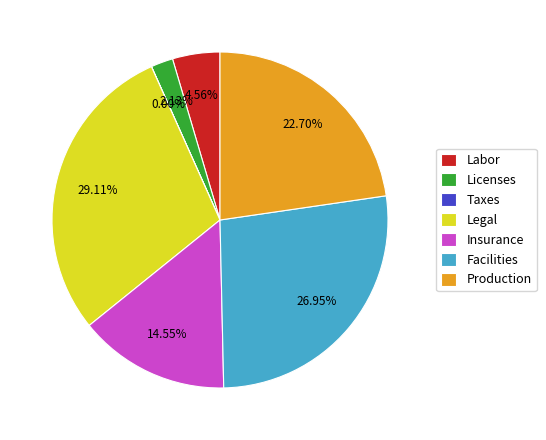

Is the sum of Labor and Production greater than half?

No